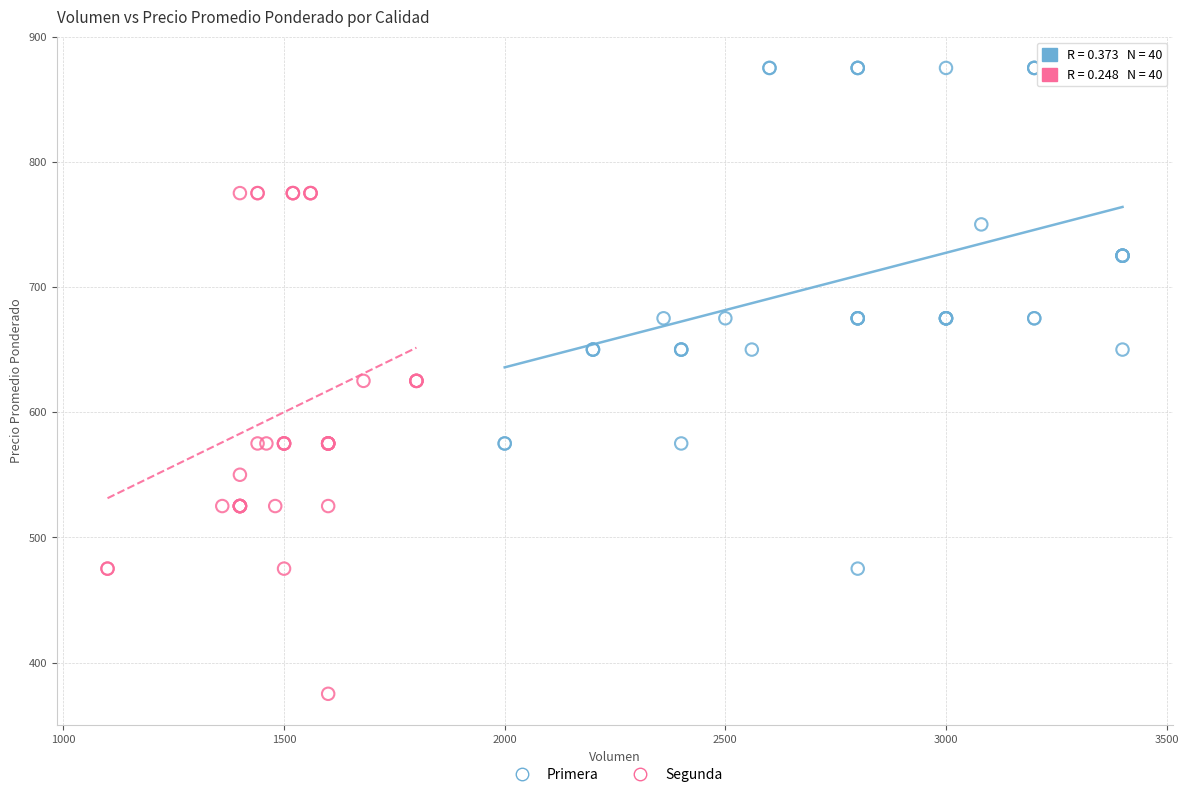

Which series reaches the maximum Y coordinate?

Primera